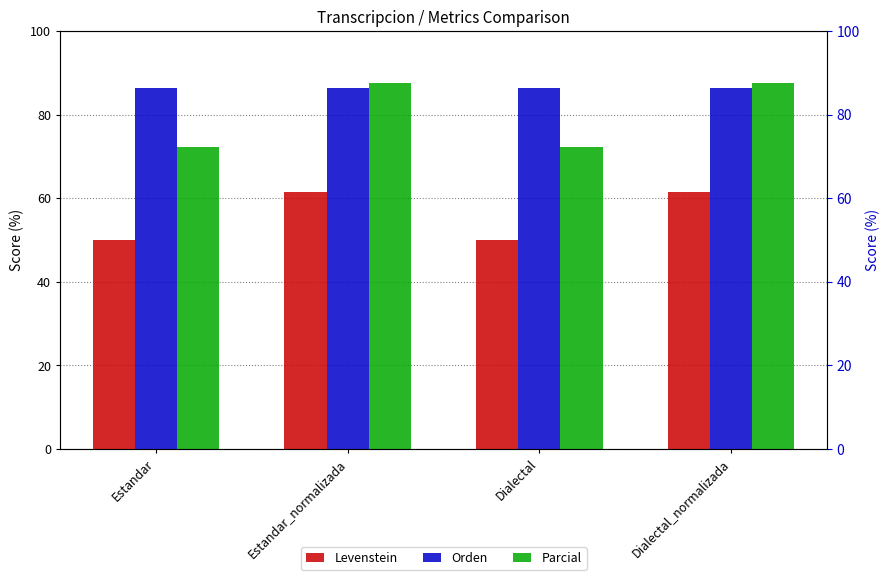

Reading left to right, list all the values displayed in this chart.

Levenstein: Estandar=50.0	Estandar_normalizada=61.5	Dialectal=50.0	Dialectal_normalizada=61.5
Orden: Estandar=86.5	Estandar_normalizada=86.5	Dialectal=86.5	Dialectal_normalizada=86.5
Parcial: Estandar=72.2	Estandar_normalizada=87.5	Dialectal=72.2	Dialectal_normalizada=87.5